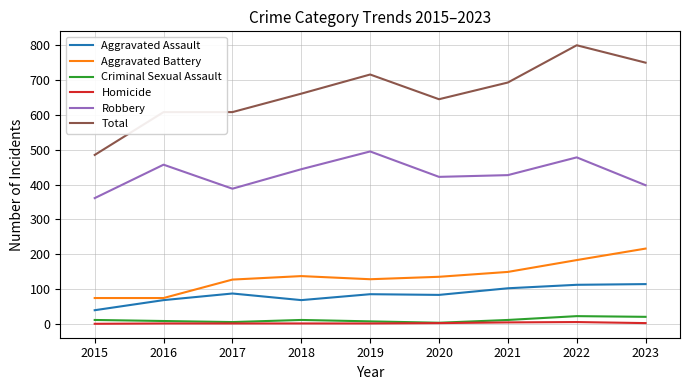

True or false: Criminal Sexual Assault and Robbery cross at least once.

False